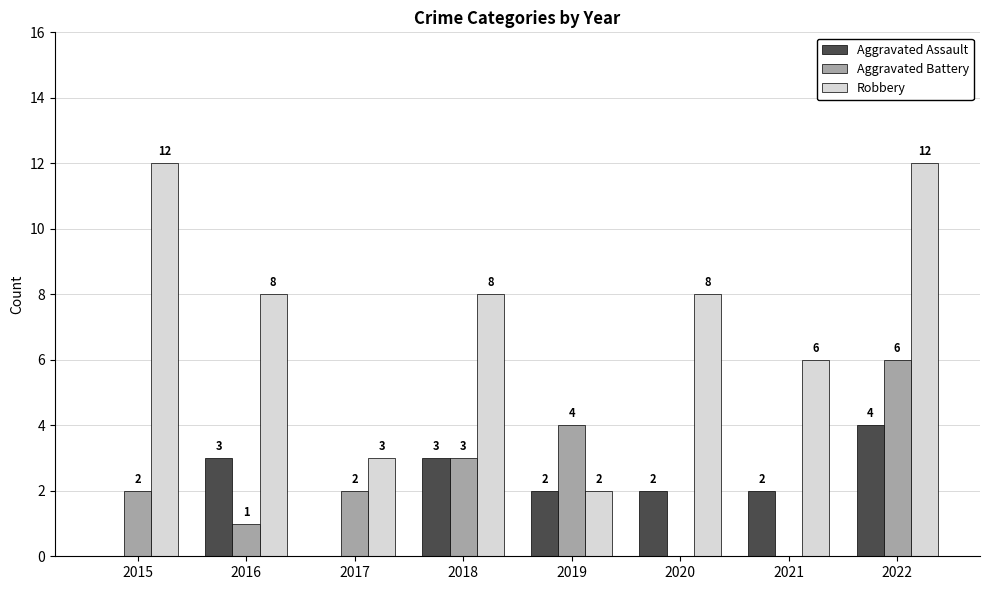

What is the highest value of the Aggravated Assault series?

4